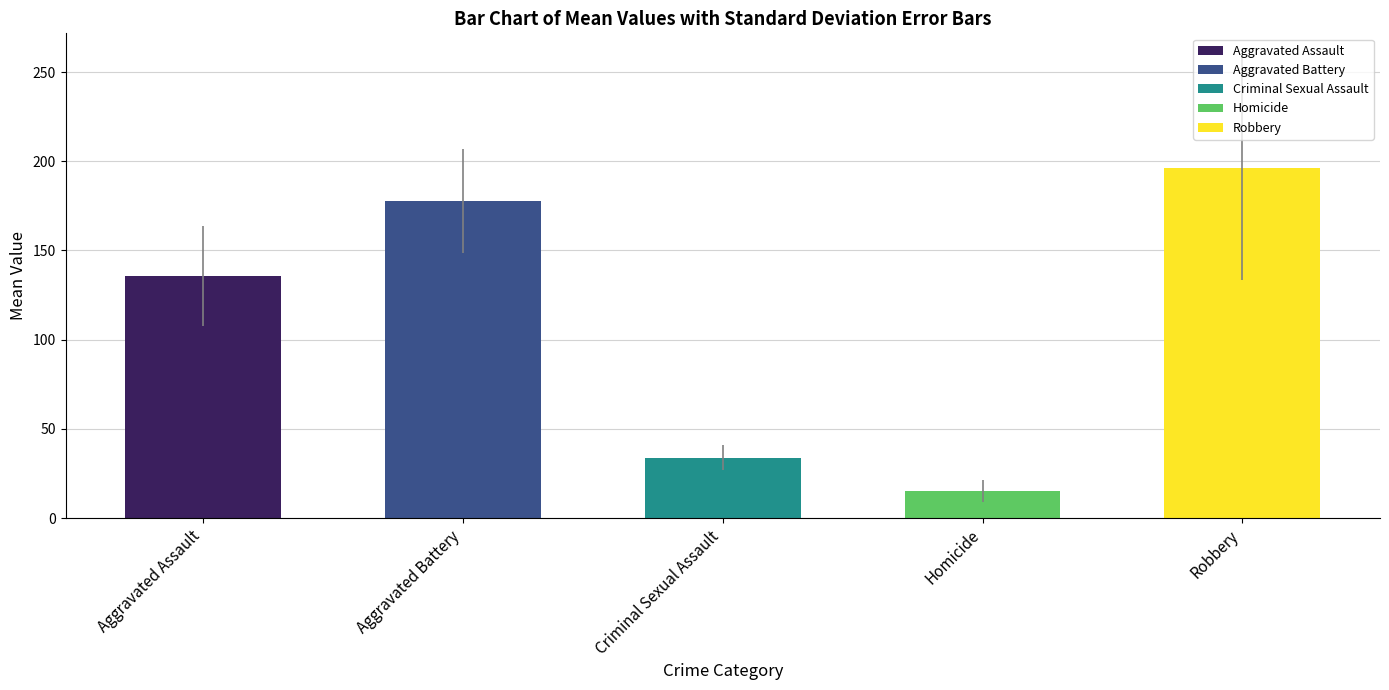

Rank the categories by value from highest to lowest.

Robbery, Aggravated Battery, Aggravated Assault, Criminal Sexual Assault, Homicide